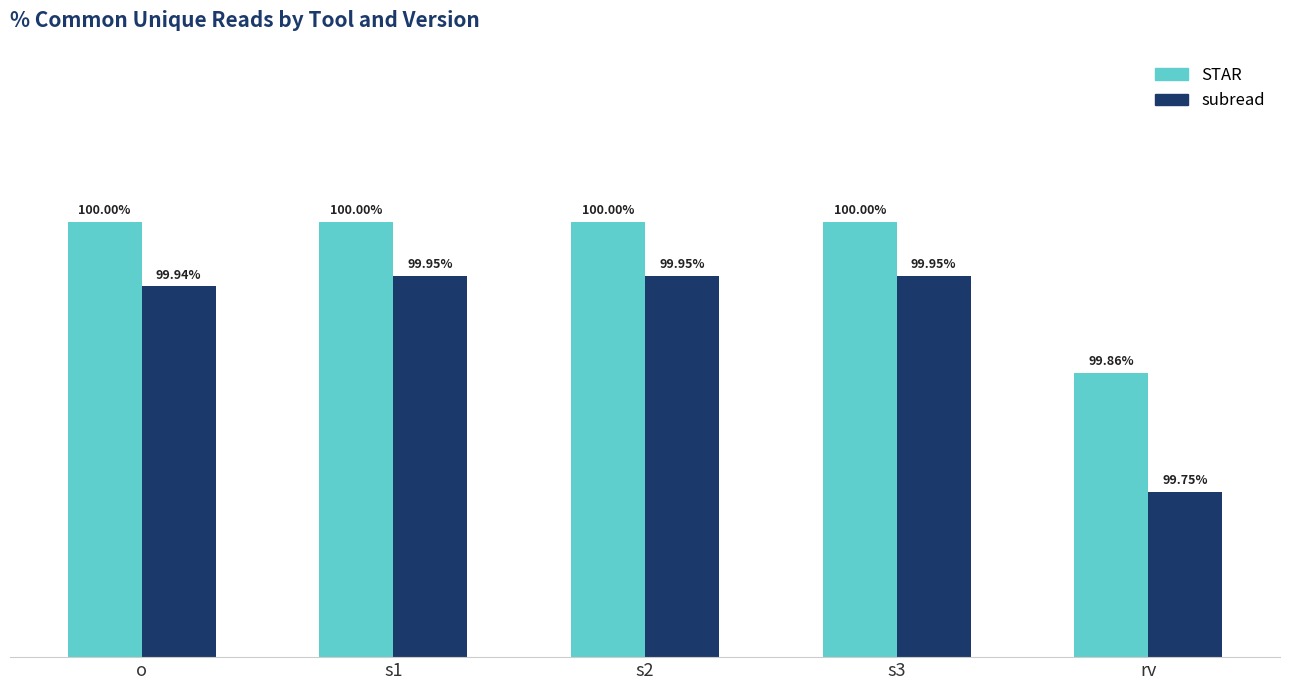

At which label is subread closest to 0?

rv